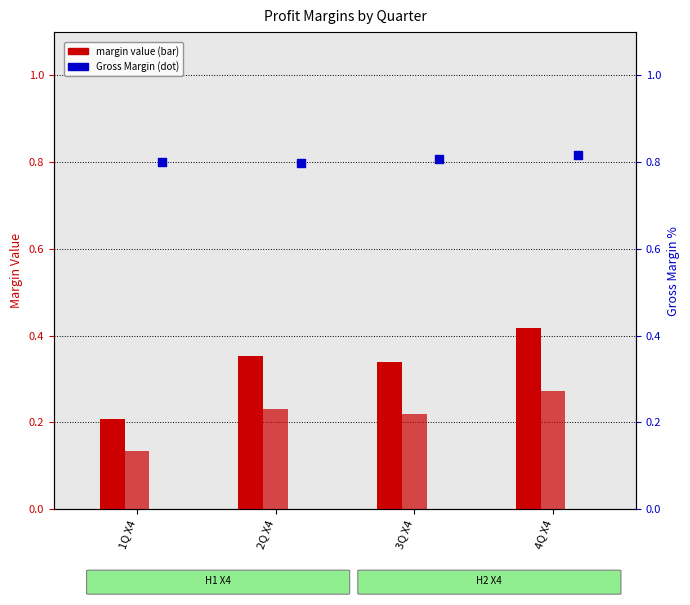

Which series reaches the minimum Y coordinate?

Net Profit Margin